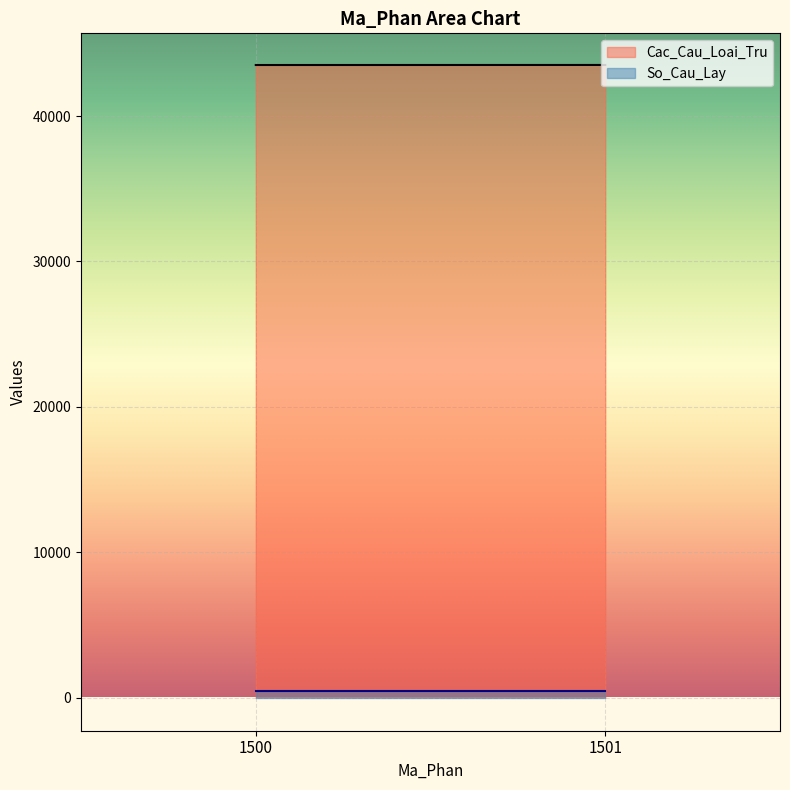

At 1500, list the series in order from largest to smallest.

Cac_Cau_Loai_Tru, So_Cau_Lay